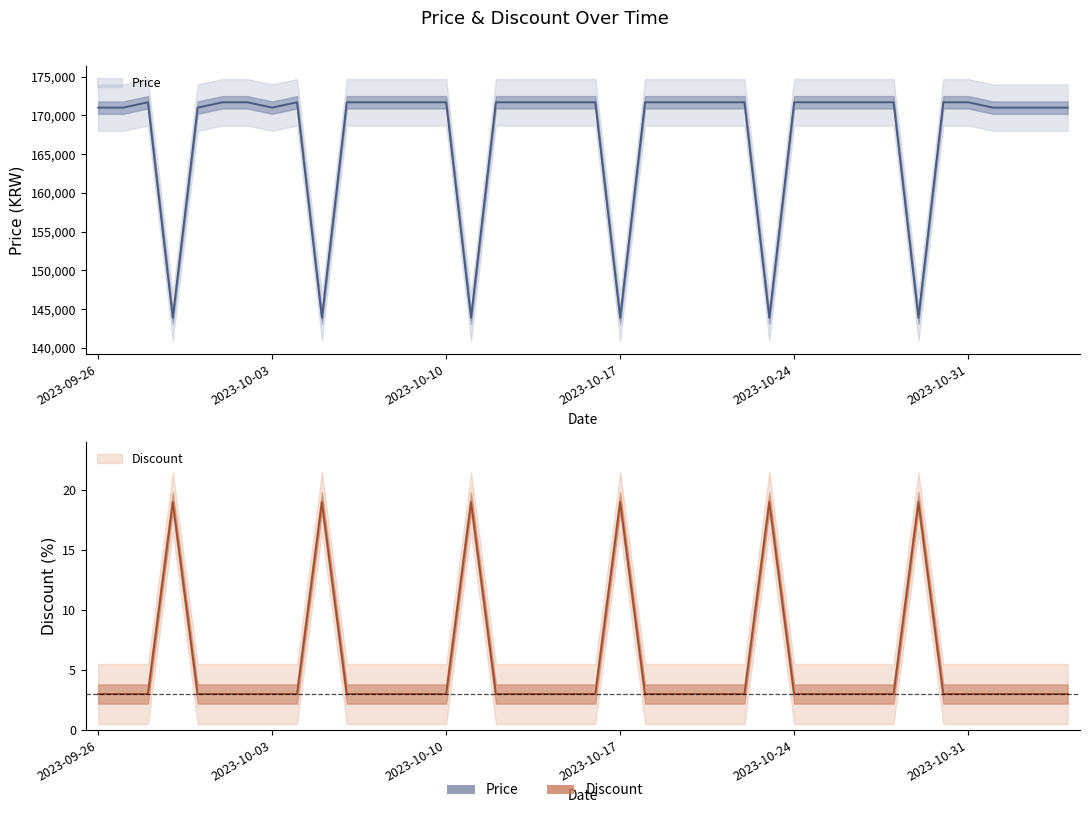

What is the minimum value for Price?

143900